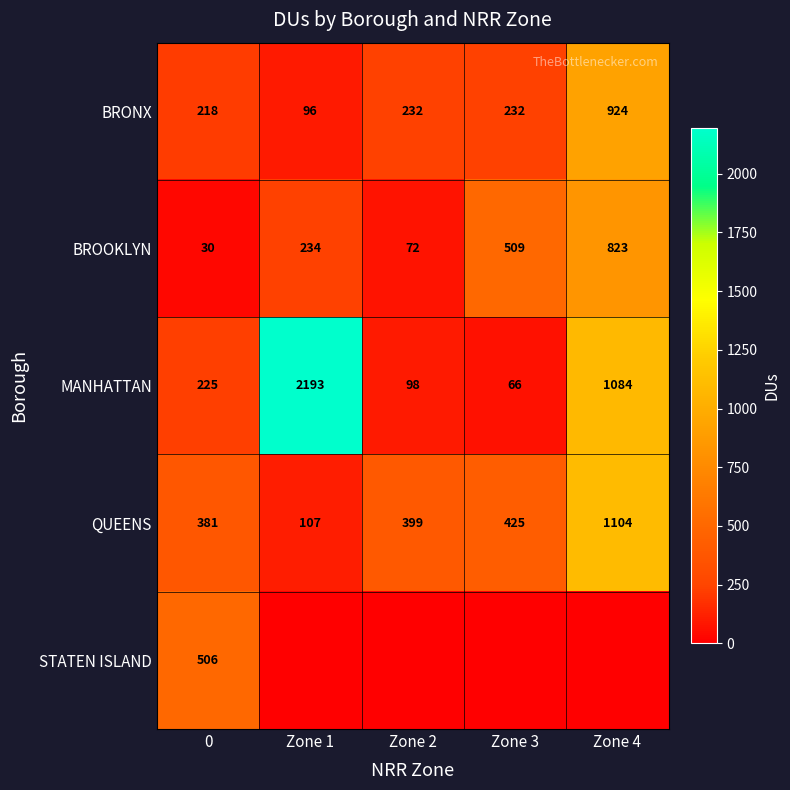

How many data points in MANHATTAN are less than 225?

2